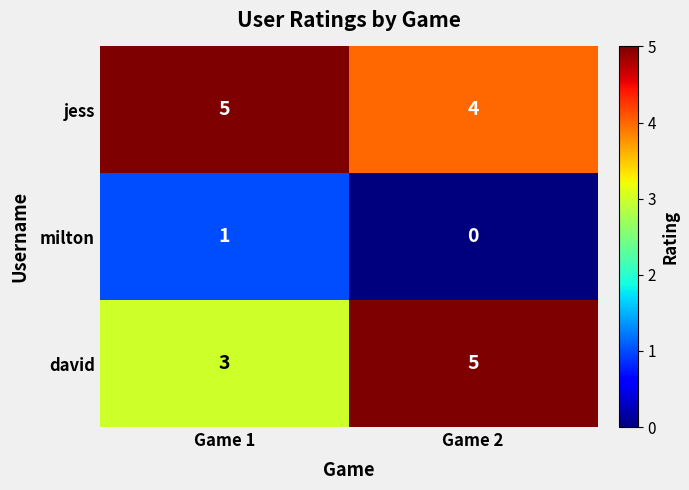

Reading left to right, list all the values displayed in this chart.

jess: 5	4
milton: 1	0
david: 3	5